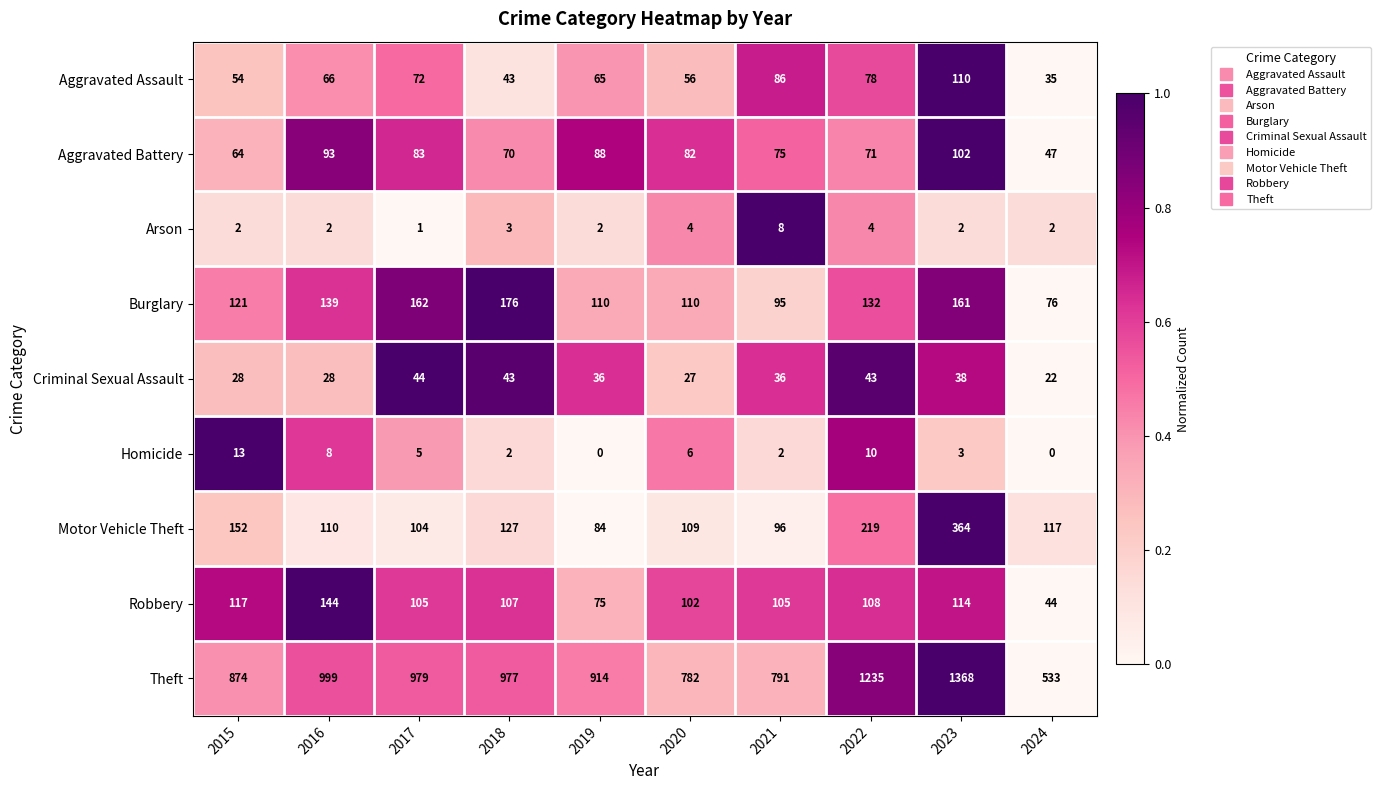

Count the Arson values in the range 2 to 4.

8